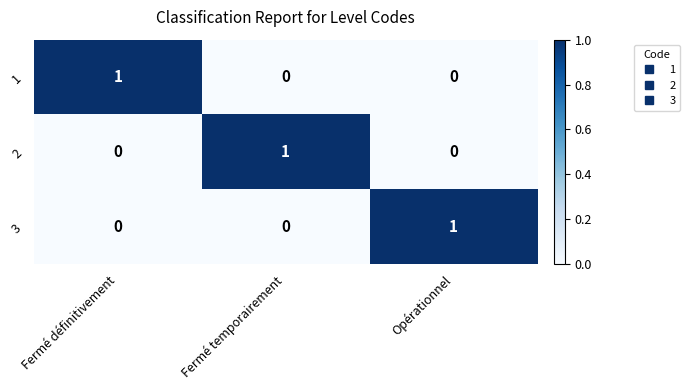

At how many categories does at least one series exceed 0?

3